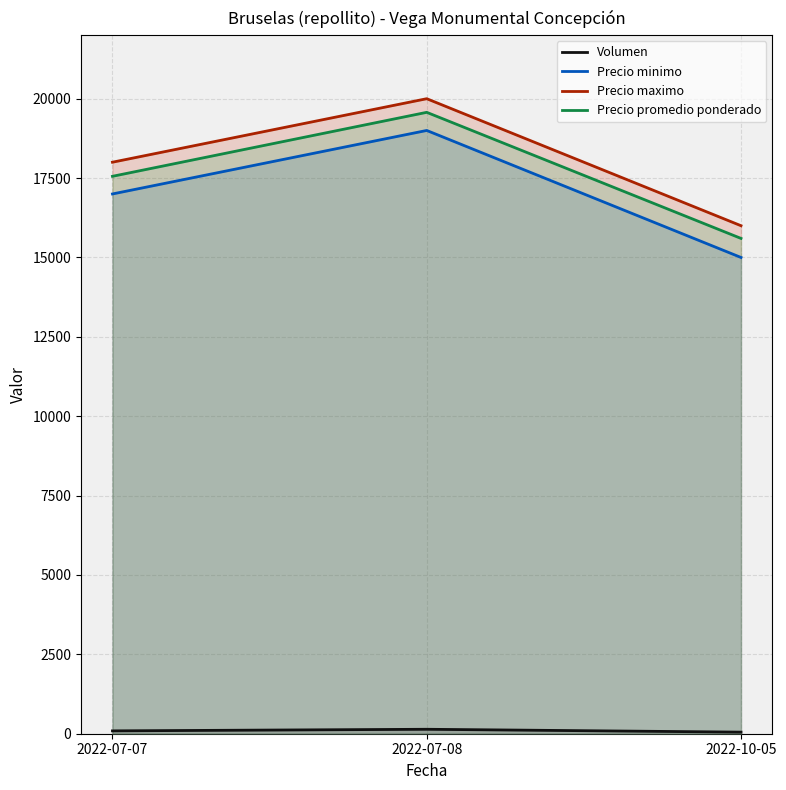

At which label does Precio minimo reach its minimum?

2022-10-05